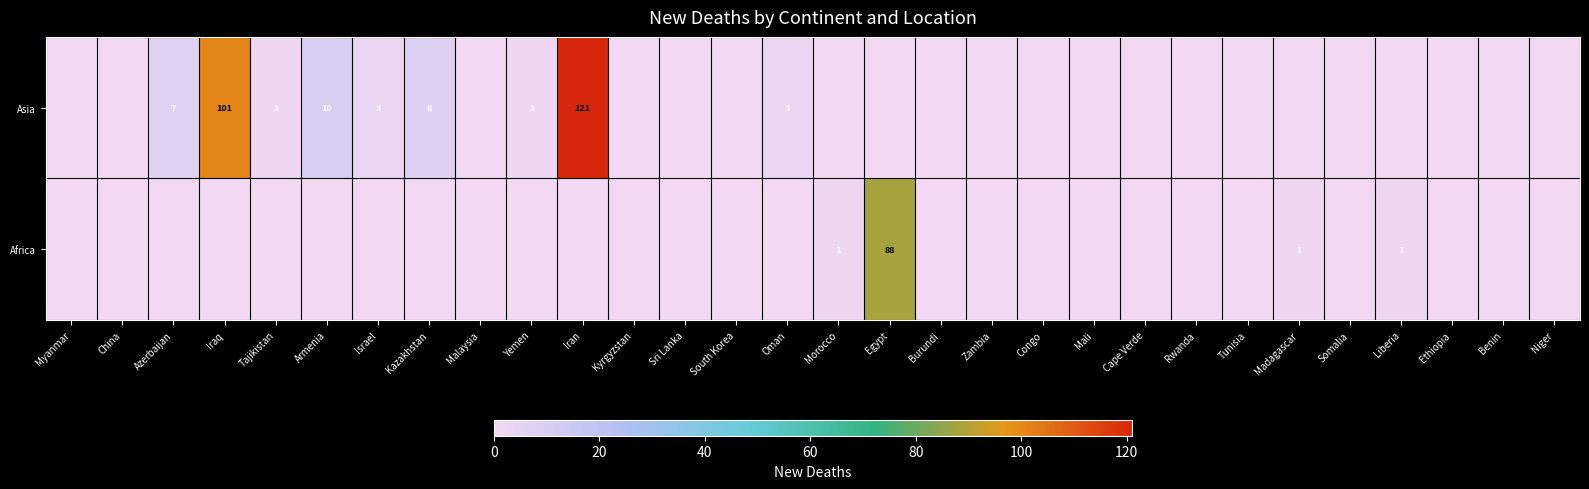

The value of Asia at Iran is 164. True or false?

False